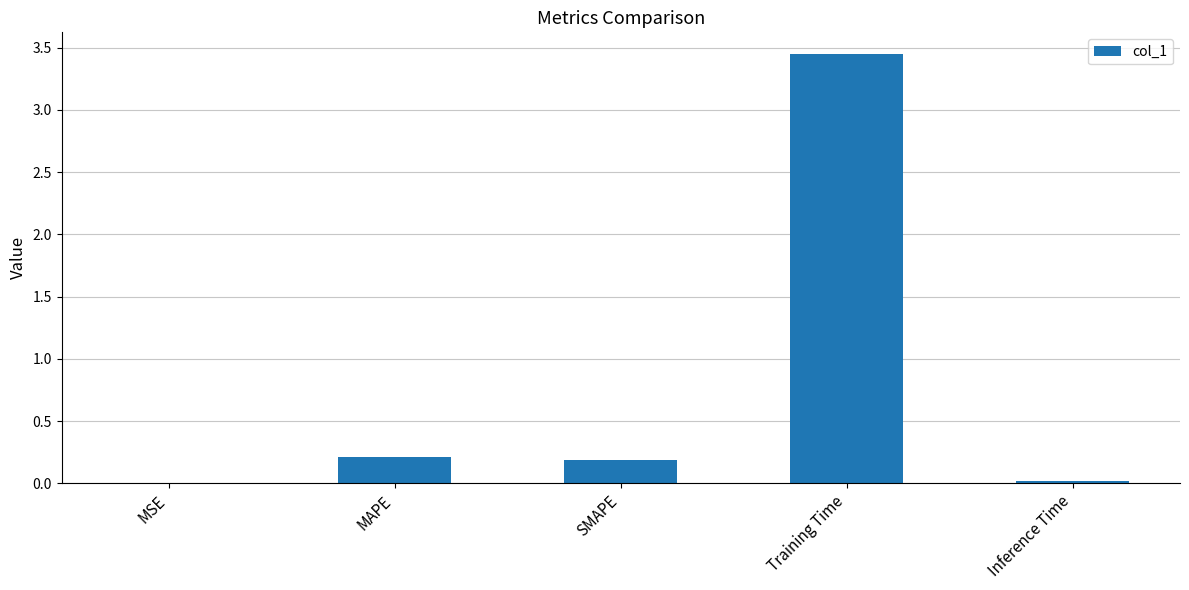

What is the sum of all values?

3.9